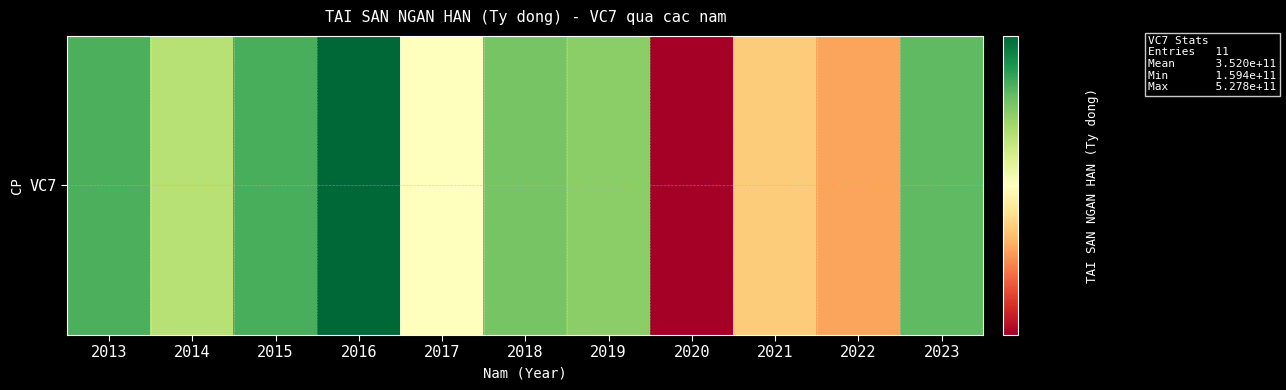

What is the approximate value at 2019?

386148455262